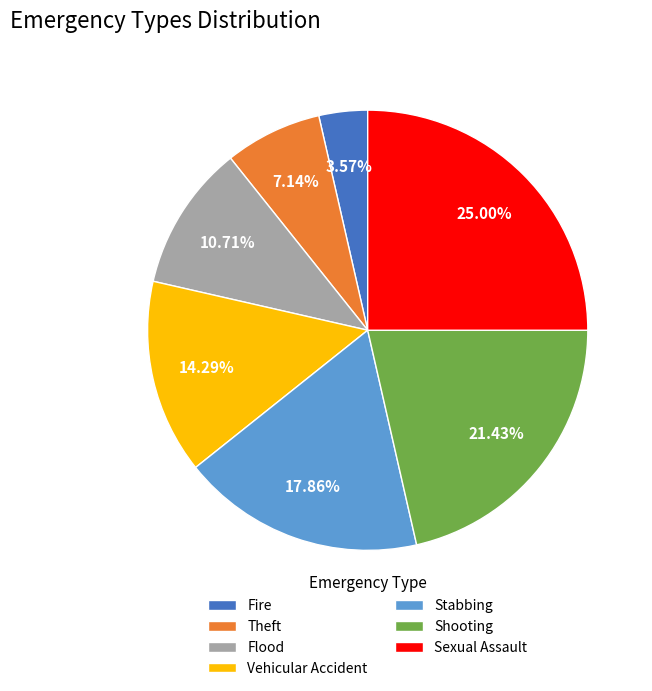

Is there any slice that represents more than half of the pie?

No